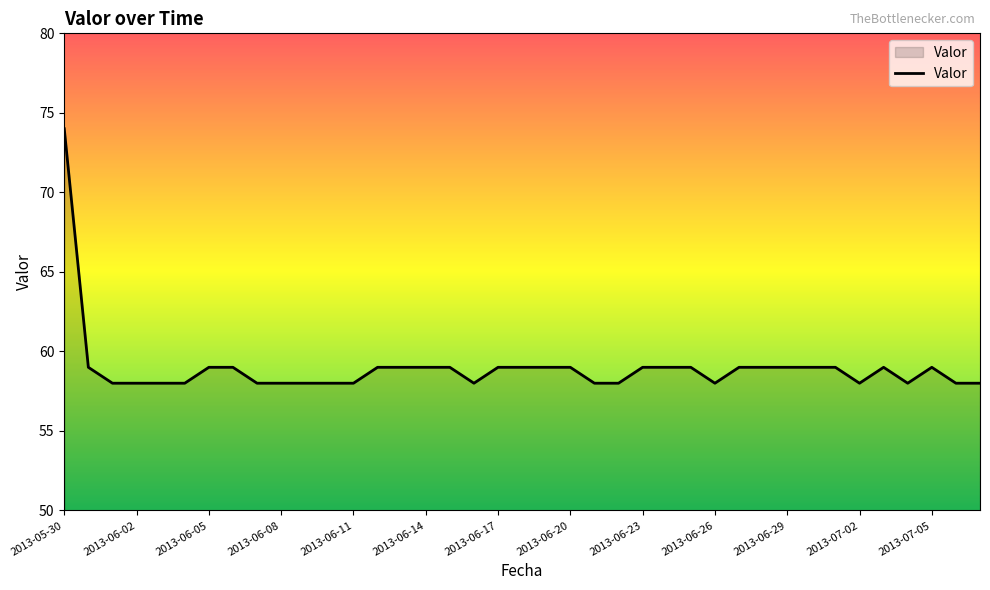

Does the chart have visible grid lines?

No